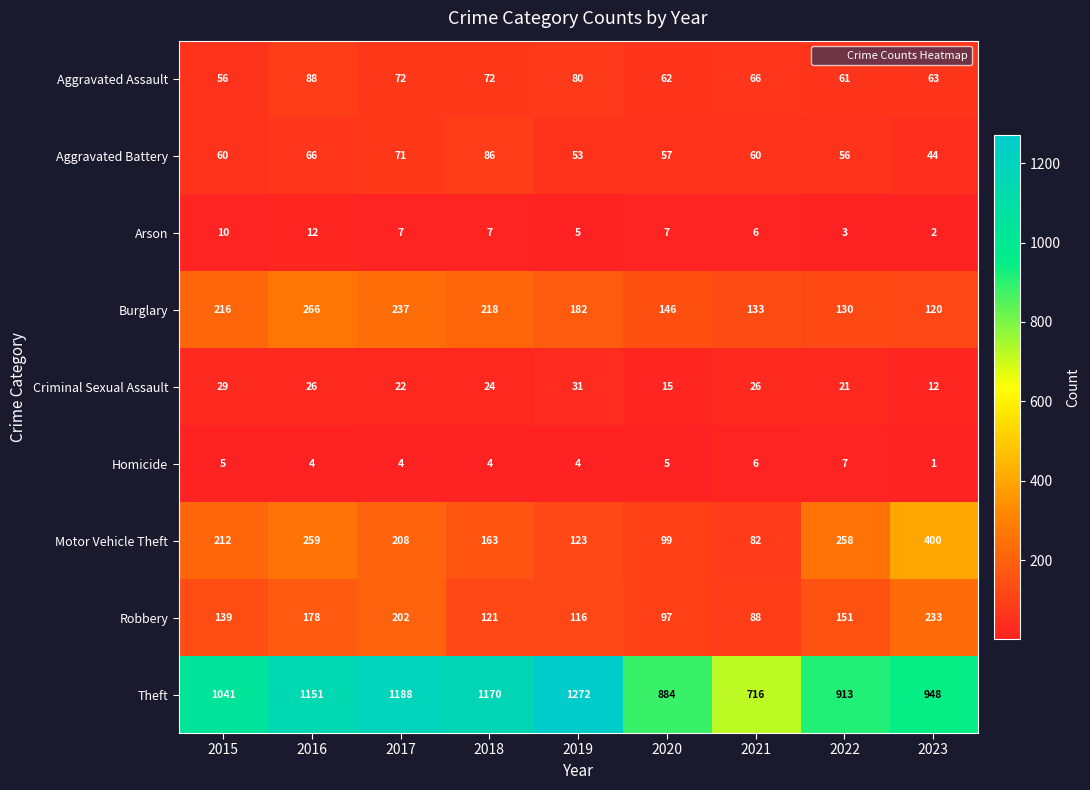

How many values in the Aggravated Battery series are below 60?

4